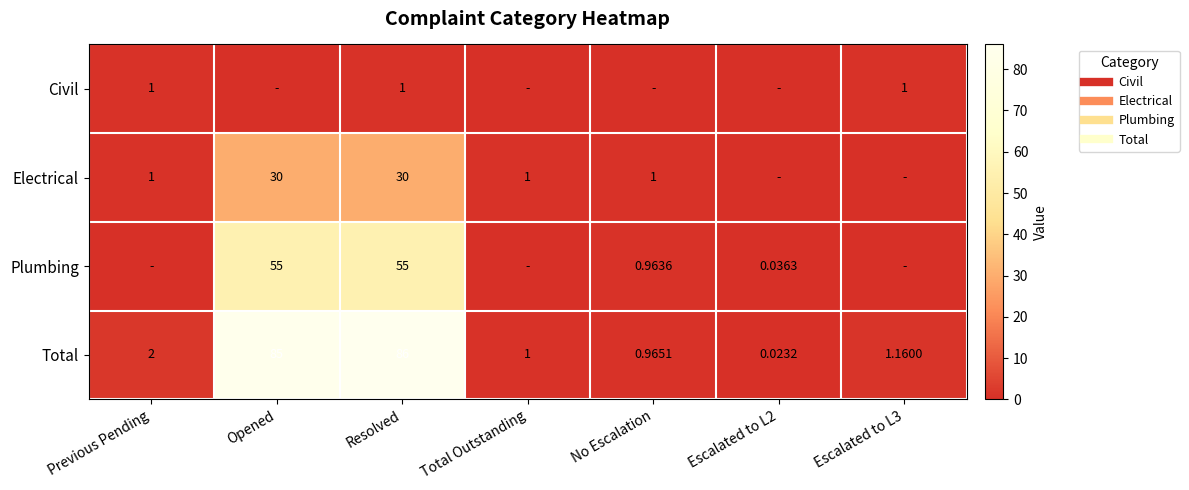

Which has a higher value, Escalated to L3 or Escalated to L2?

Escalated to L3